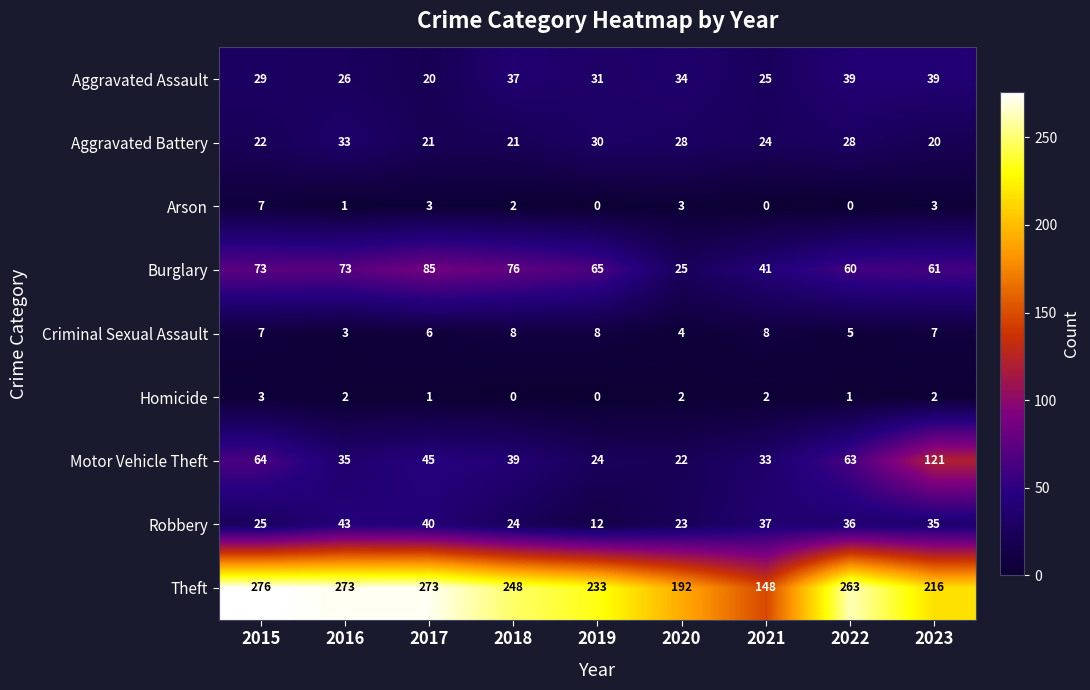

How many series are shown in this chart?

9